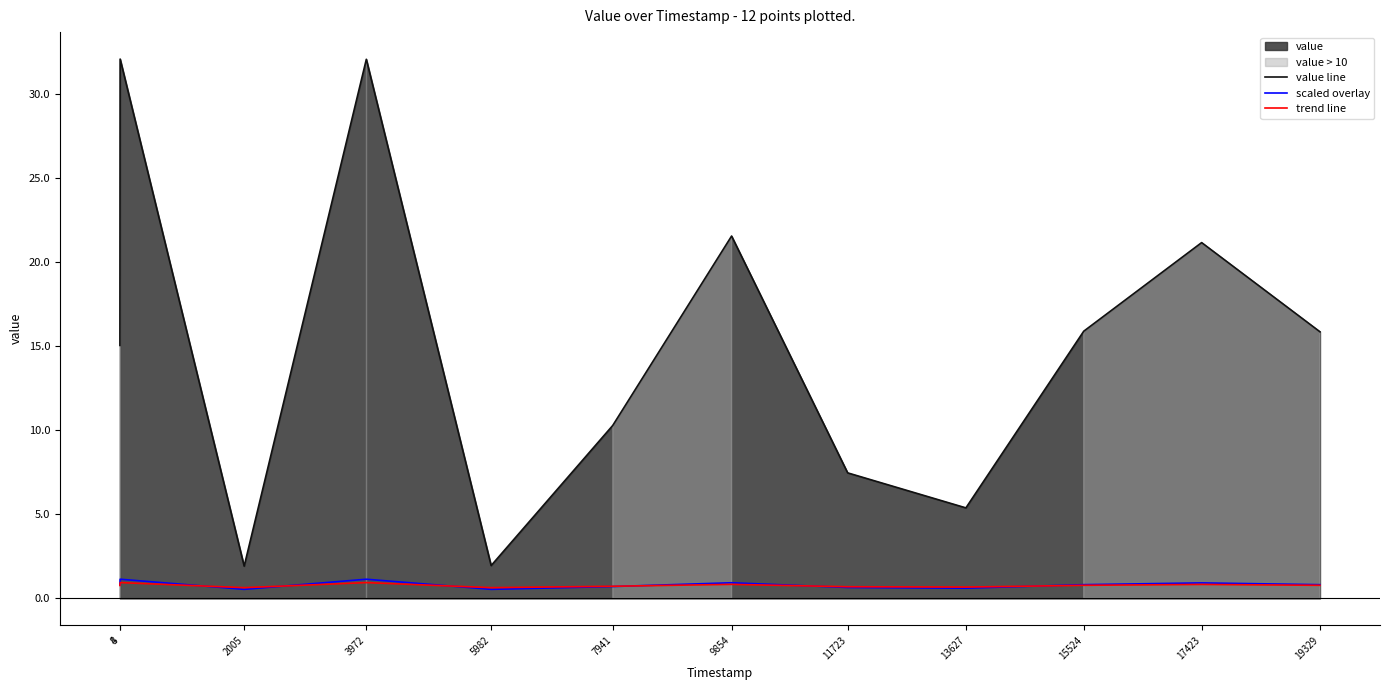

How many lines are shown in the chart?

3